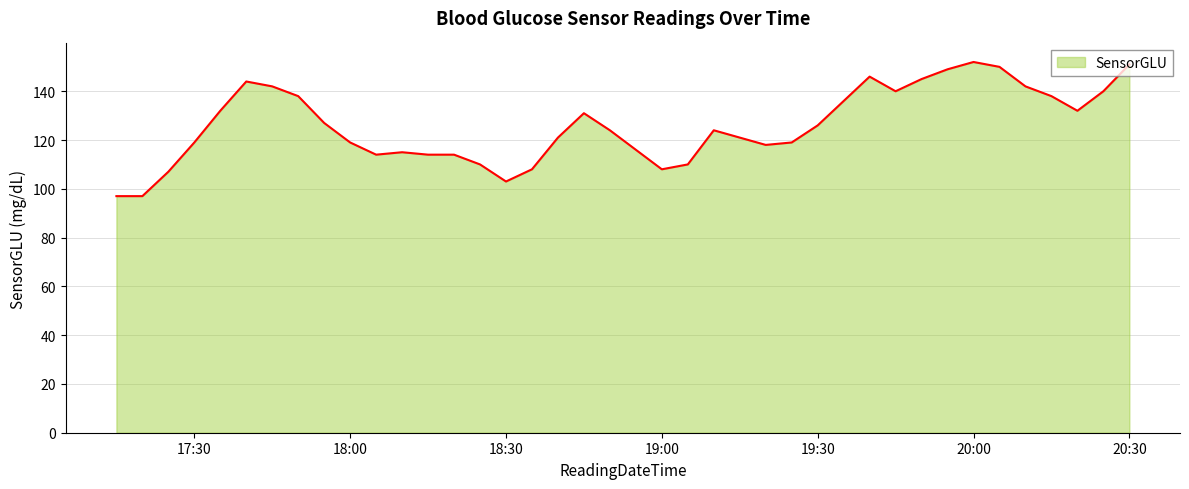

How many lines are shown in the chart?

1